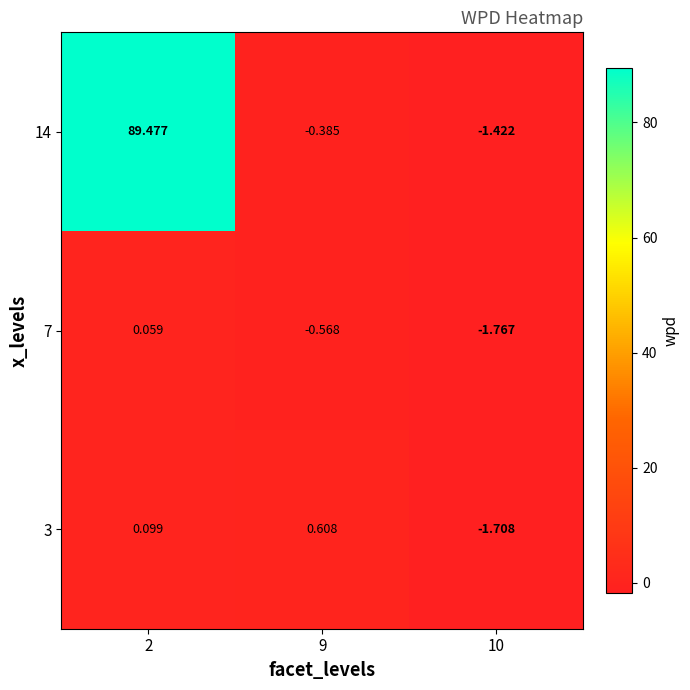

Which series has the largest range (max minus min)?

14